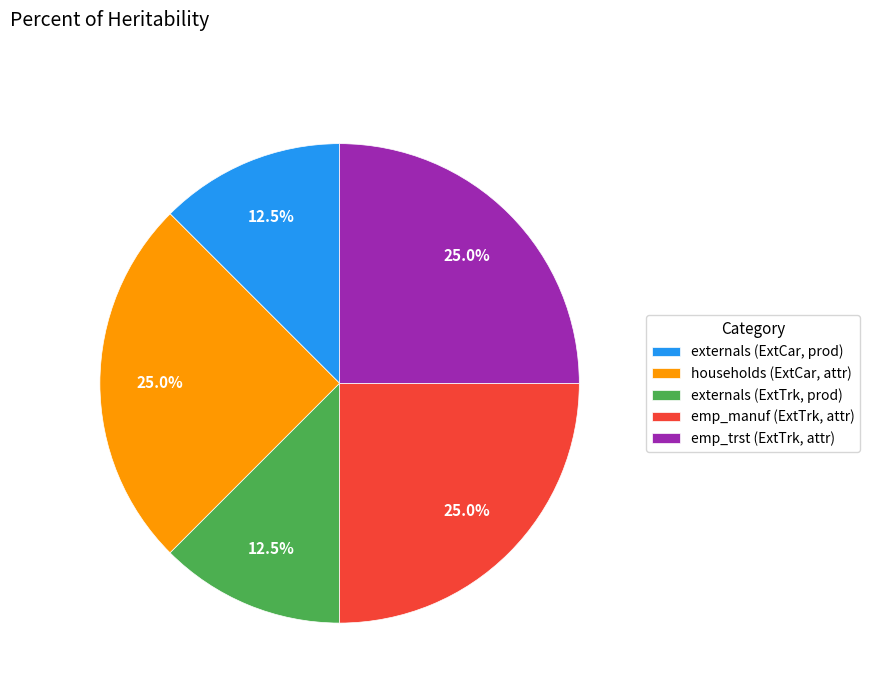

Do households (ExtCar, attr) and externals (ExtTrk, prod) together represent more than half of the pie?

No